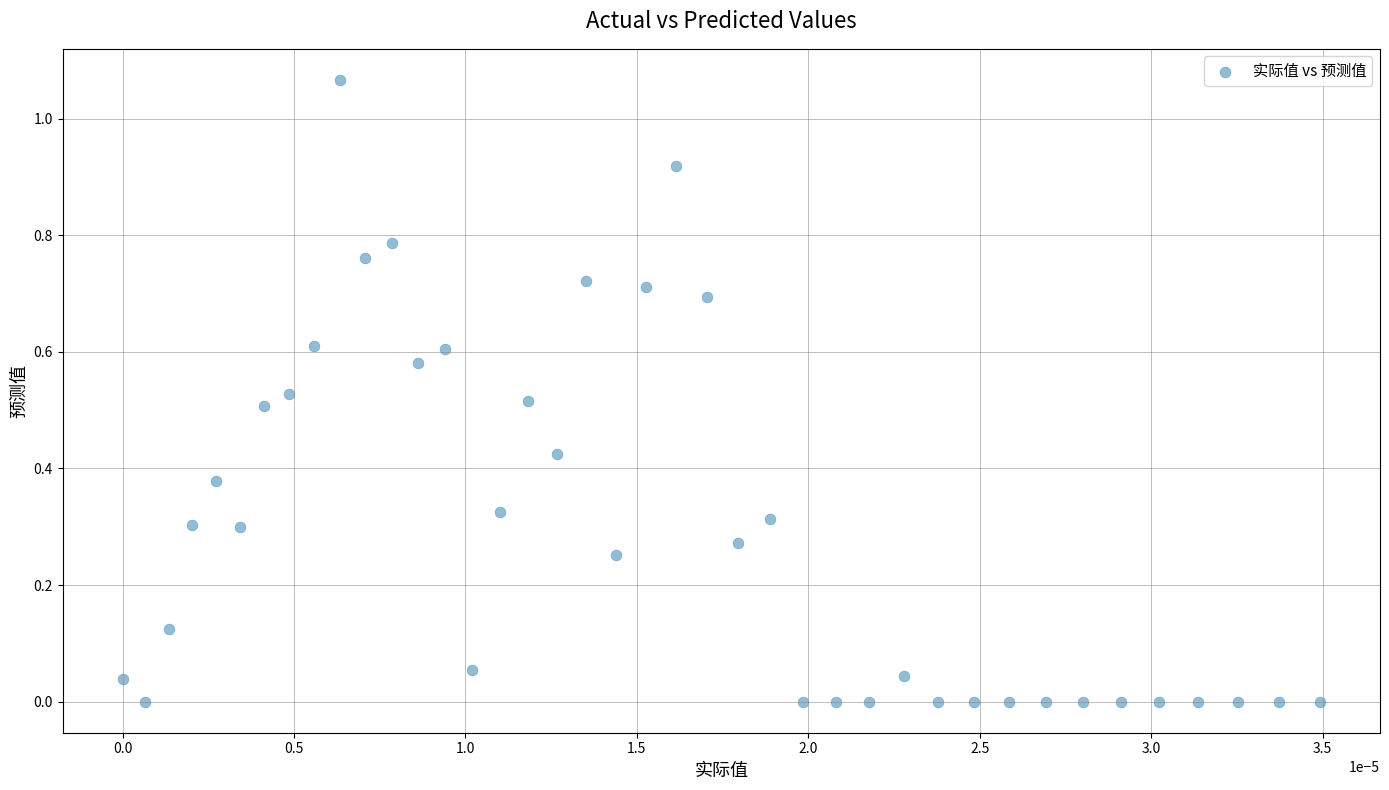

How many points are shown in the scatter plot?

40